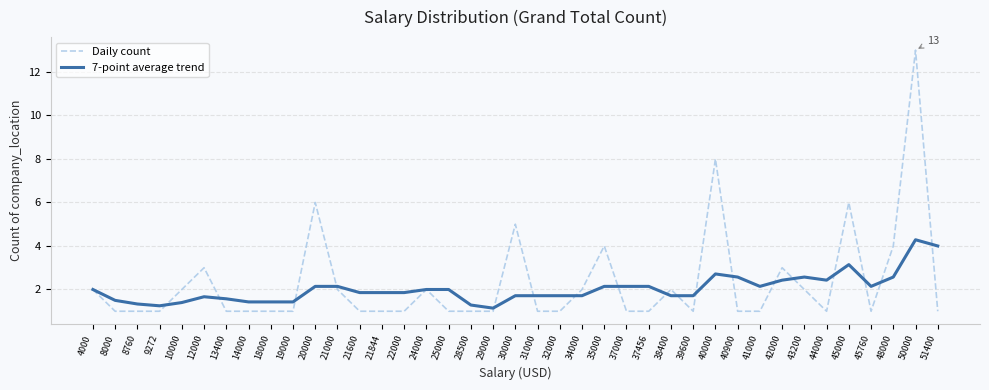

The value of Daily count at 39600 is 0.5. True or false?

False